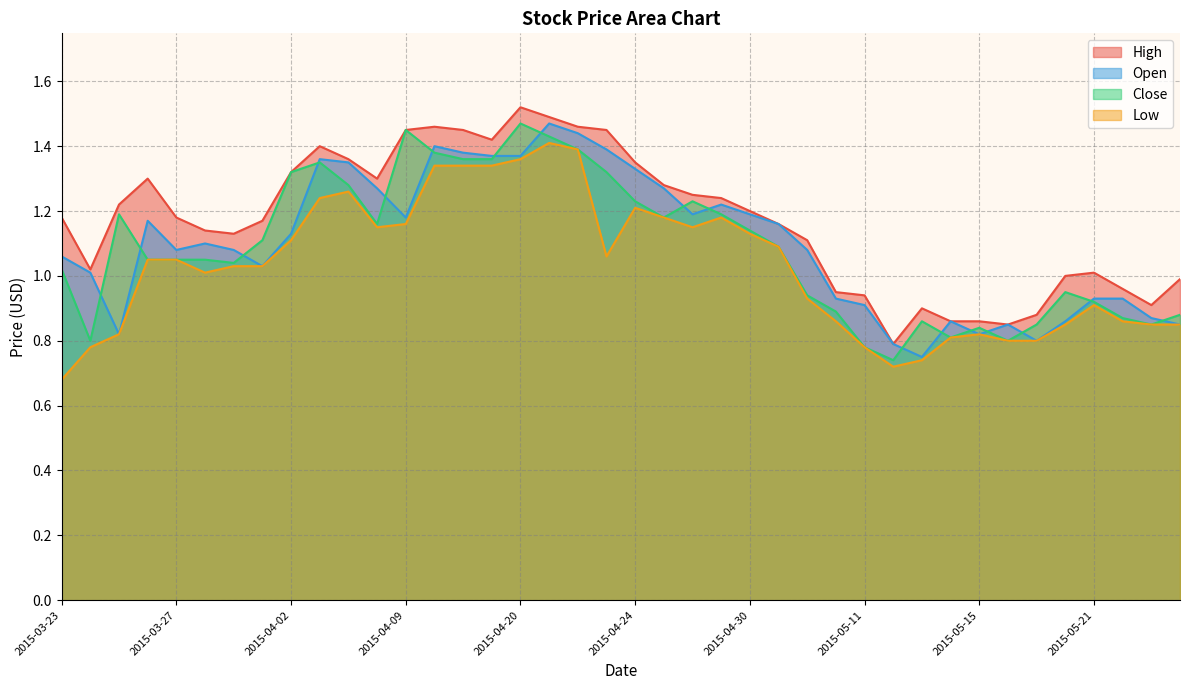

How many distinct data groups are displayed?

4